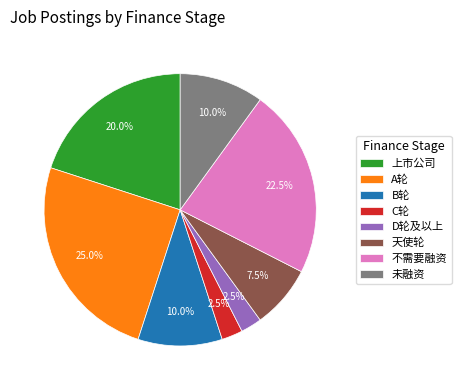

Between B轮 and D轮及以上, which is larger?

B轮